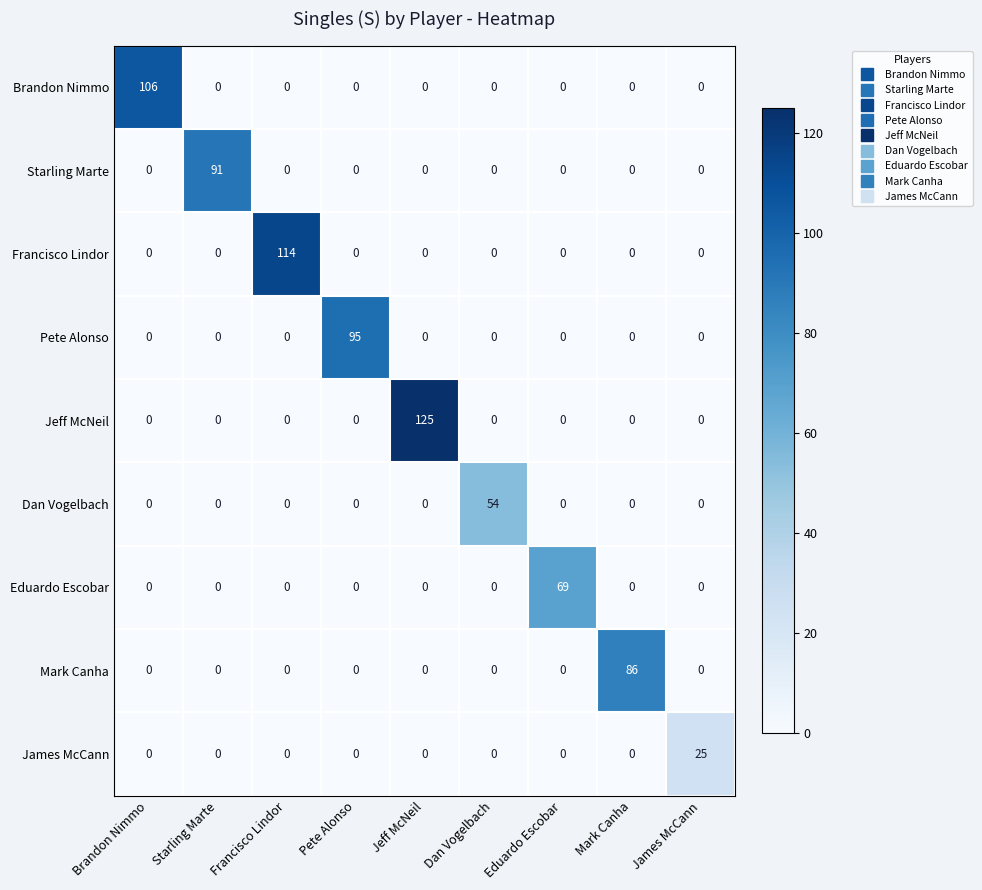

What is the average value of the Francisco Lindor series?

13